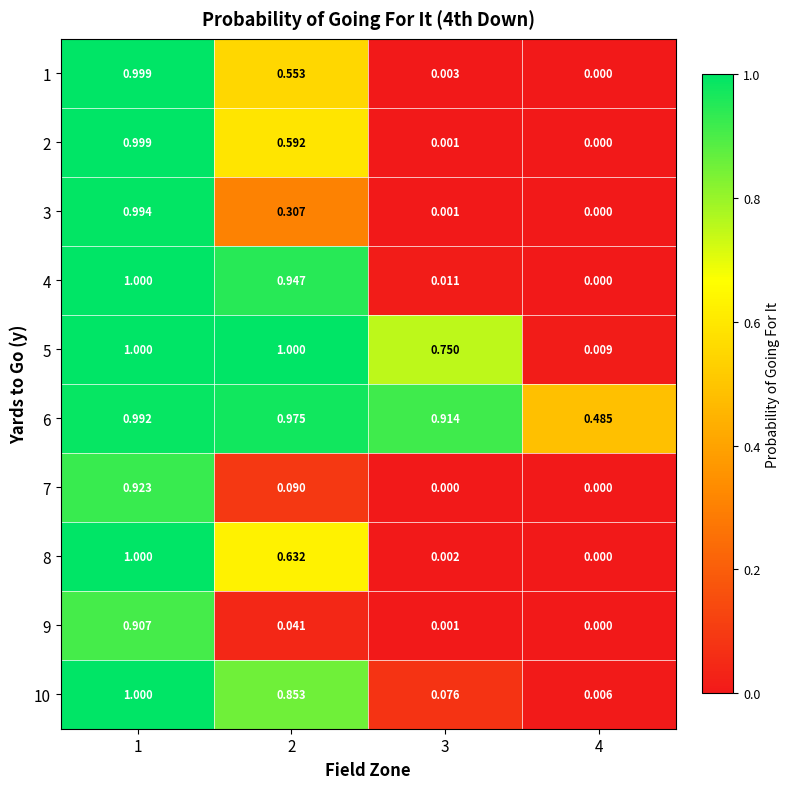

How many data points does each series have?

4